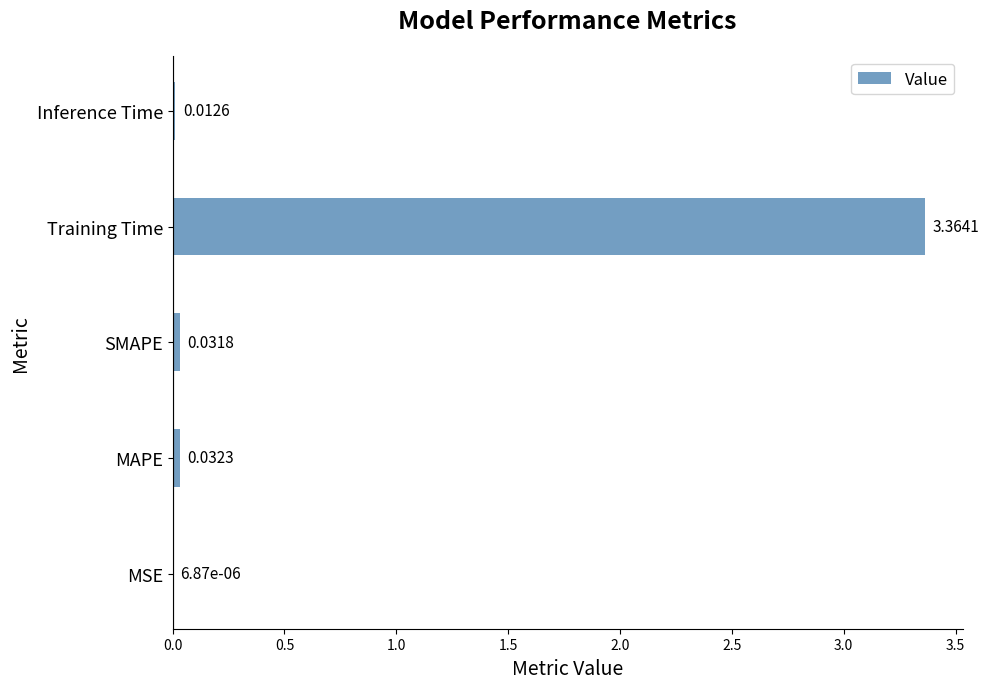

At which label is the value closest to 1?

MAPE